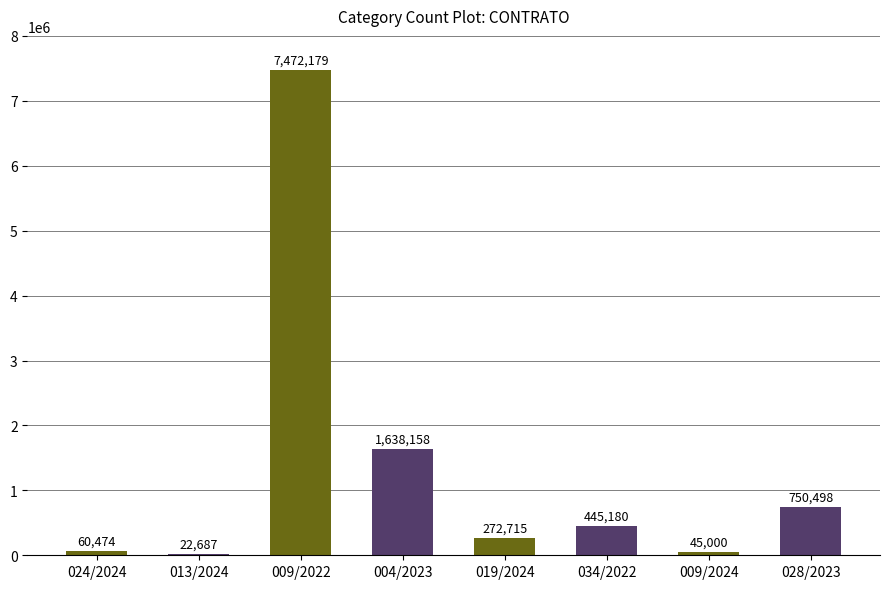

What is the average value?

1338361.2